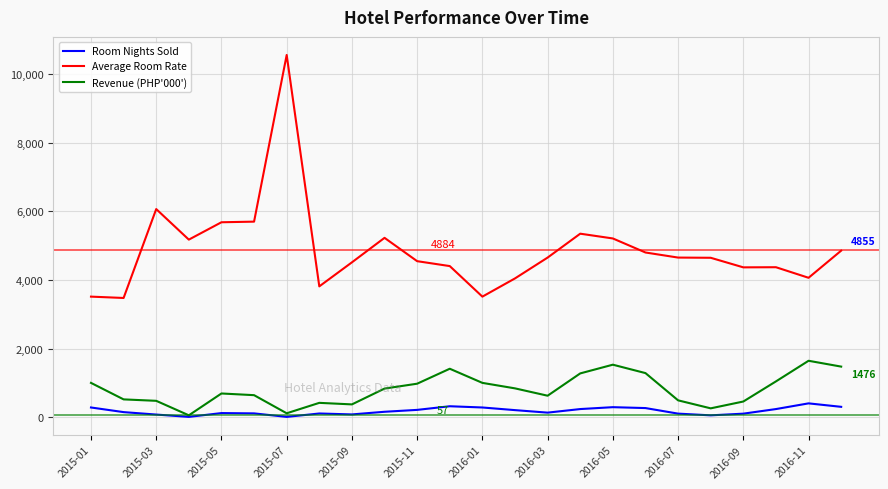

True or false: Average Room Rate and Room Nights Sold intersect in this chart.

False